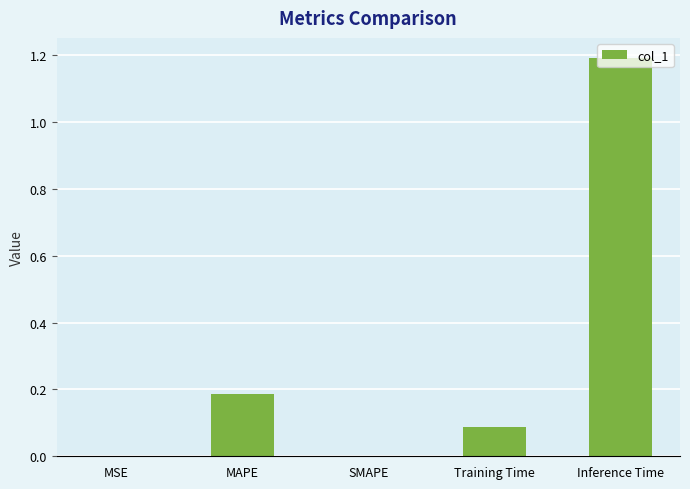

How many categories are shown in the chart?

5